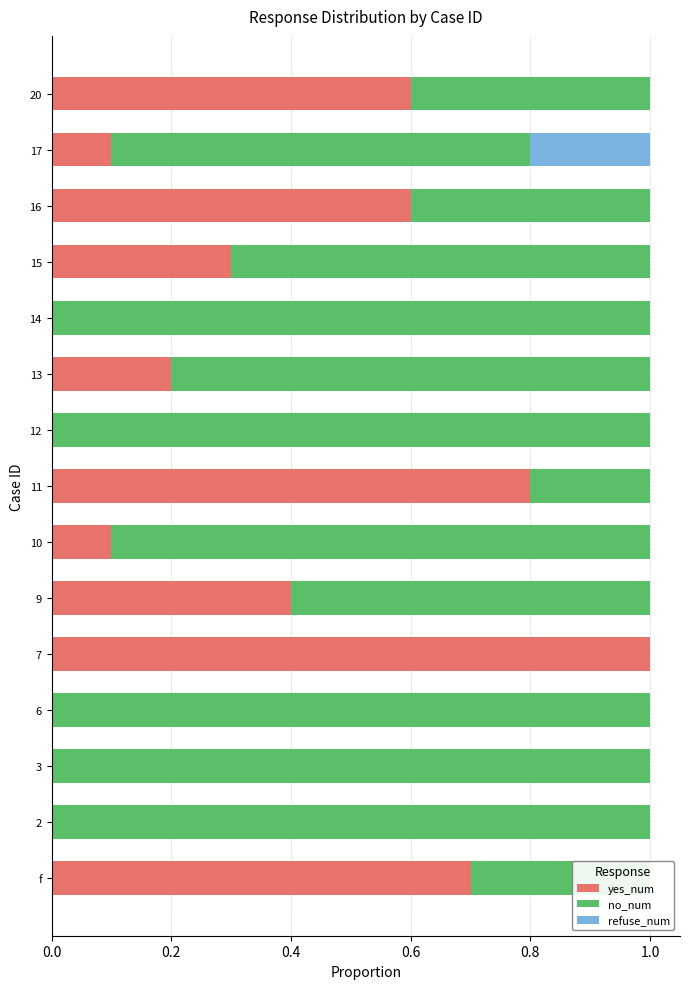

What are all the series names shown in the legend?

yes_num, no_num, refuse_num